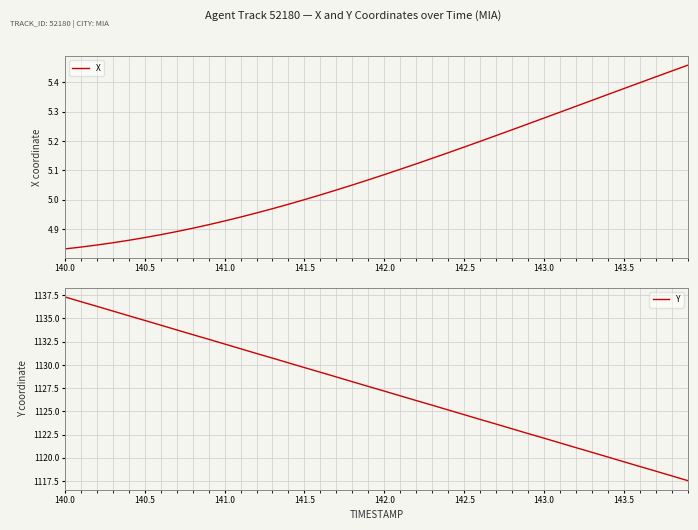

True or false: Y and X intersect in this chart.

False